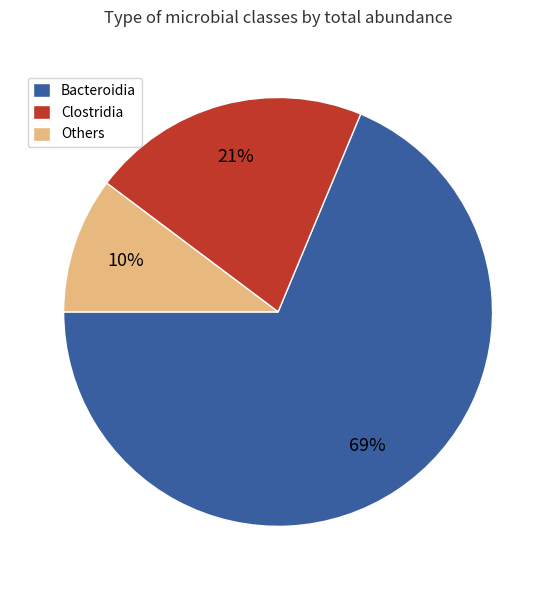

Which has a higher value, Clostridia or Bacteroidia?

Bacteroidia